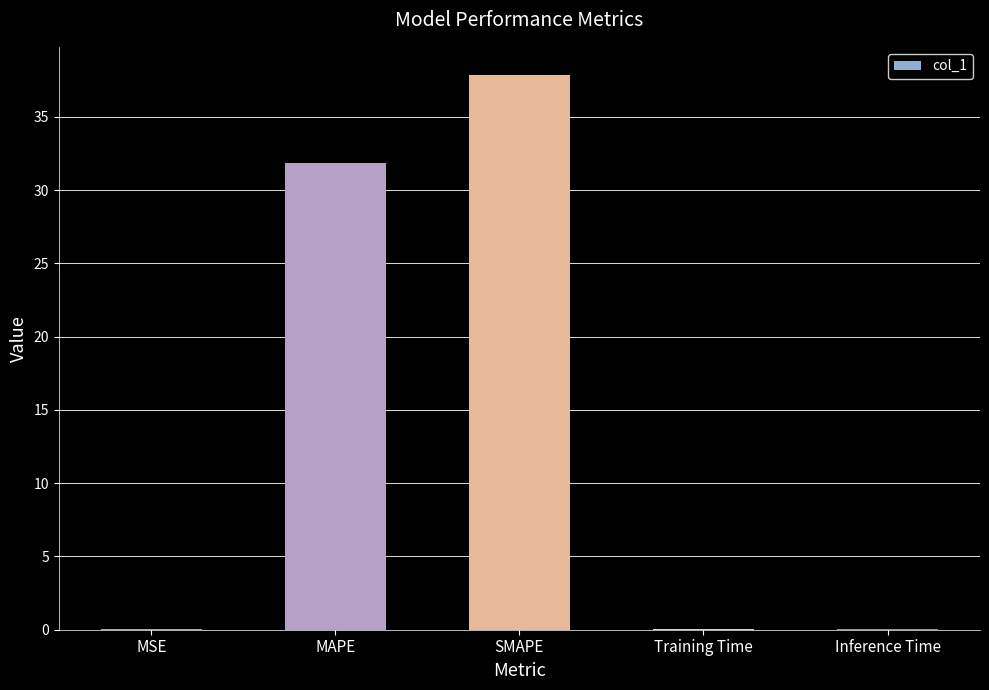

Between MAPE and Inference Time, which is larger?

MAPE